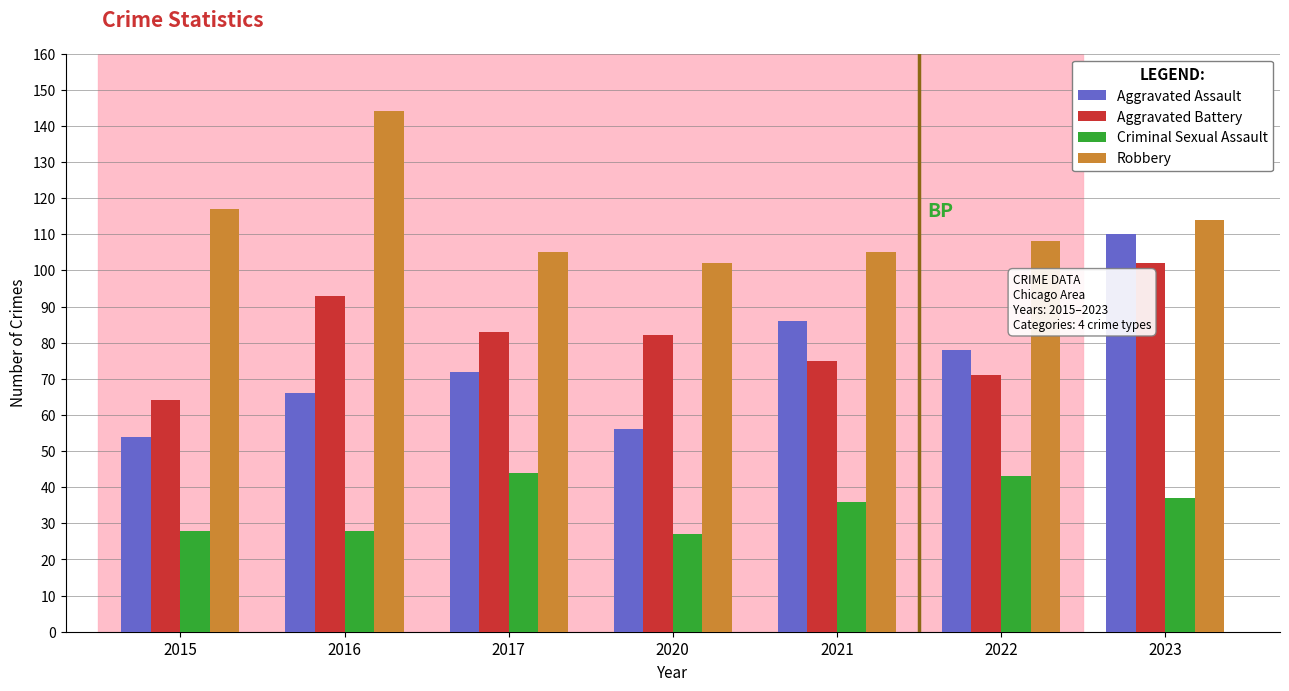

What is the difference between the second highest and second lowest values in the Criminal Sexual Assault series?

15